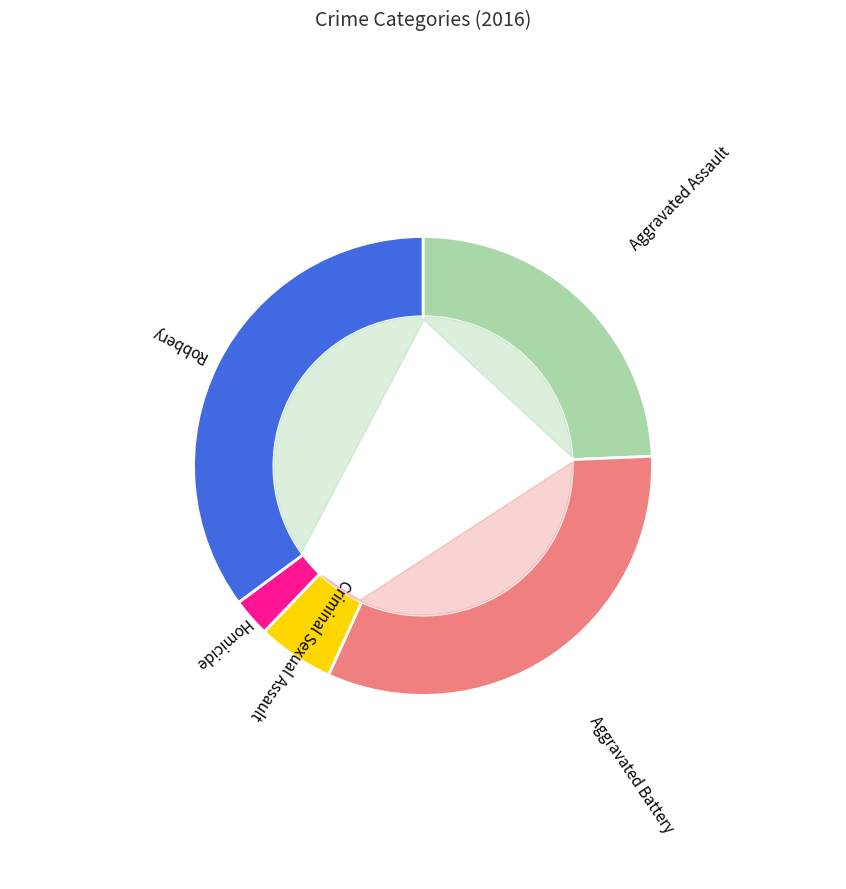

To the nearest percent, what is the combined percentage of Aggravated Battery and Homicide?

35%